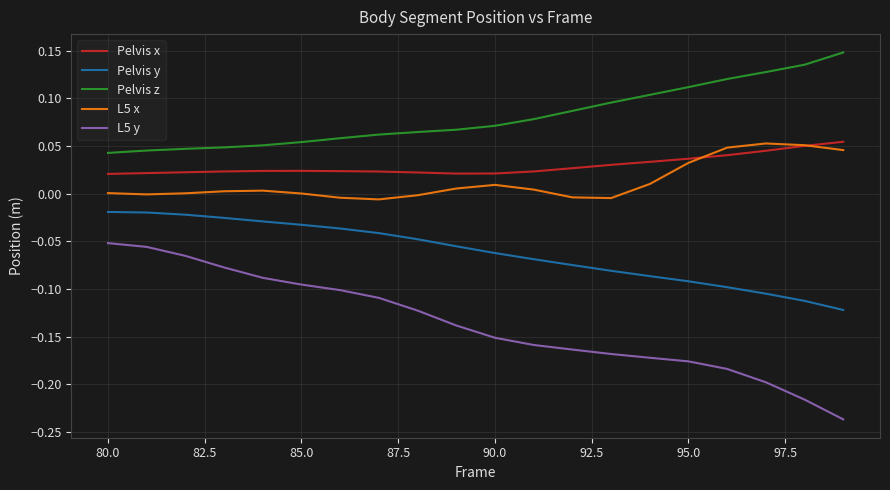

True or false: Pelvis z and L5 x cross at least once.

False